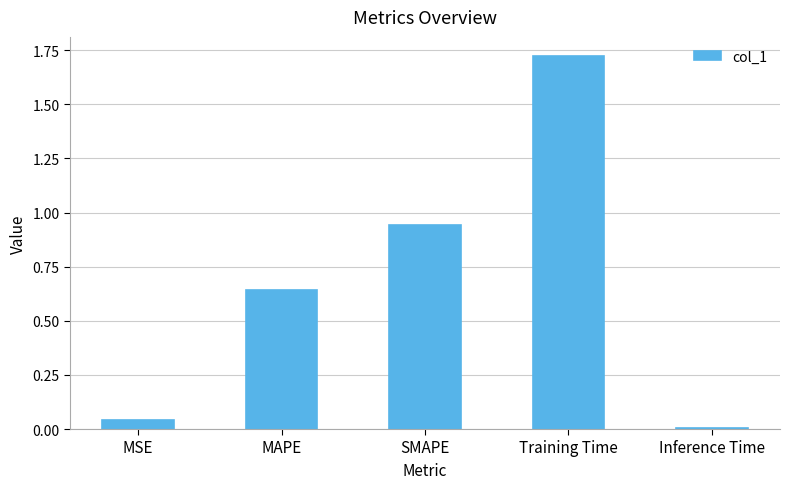

What is the average value?

0.7